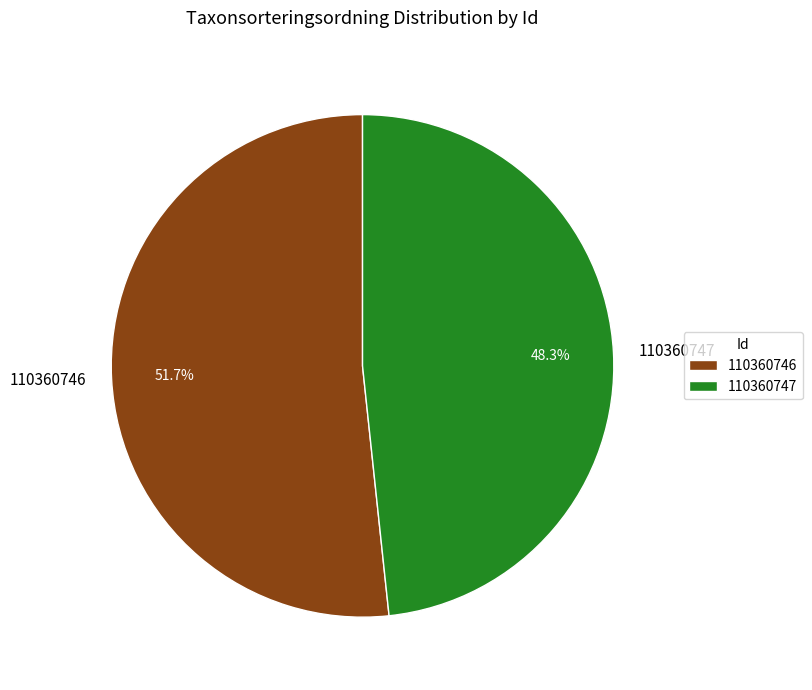

Which has a higher value, 110360747 or 110360746?

110360746